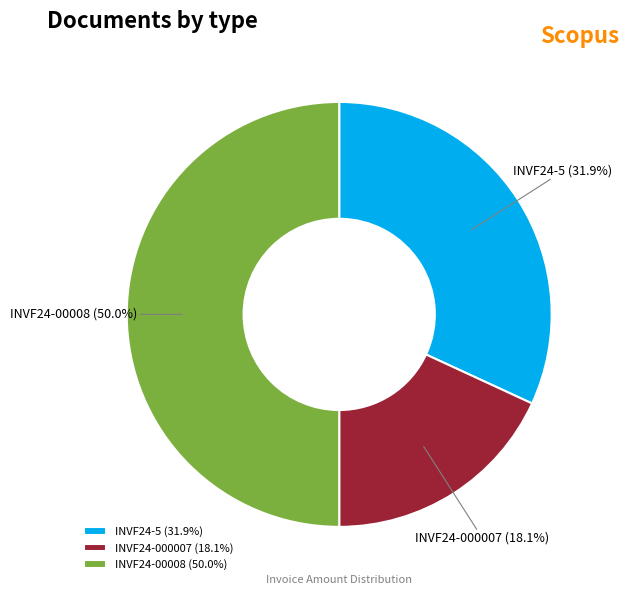

What percentage do INVF24-00008 and INVF24-5 together represent?

81.9%